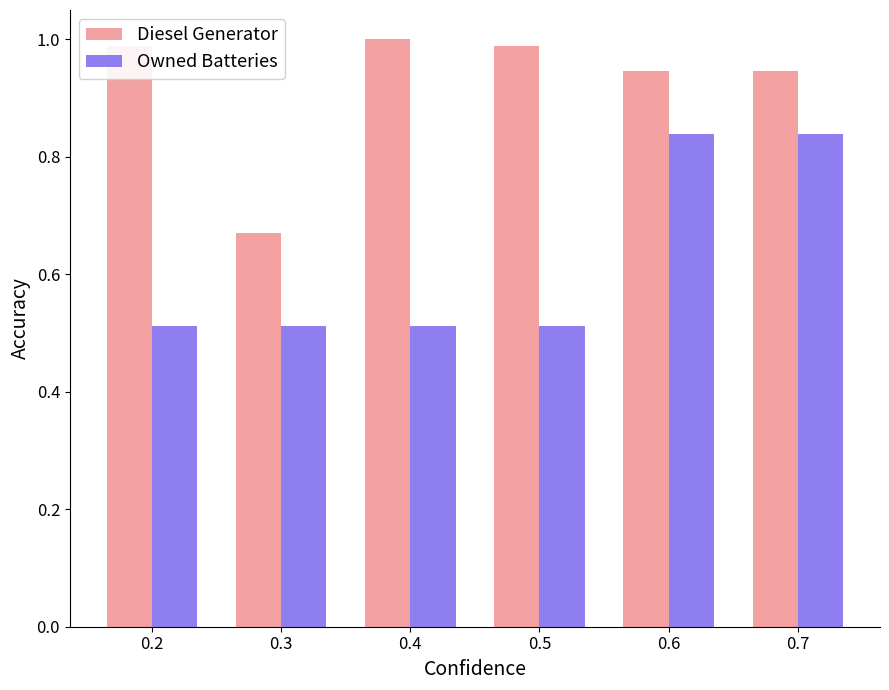

Rank the series by their maximum value, from lowest to highest.

Owned Batteries, Diesel Generator